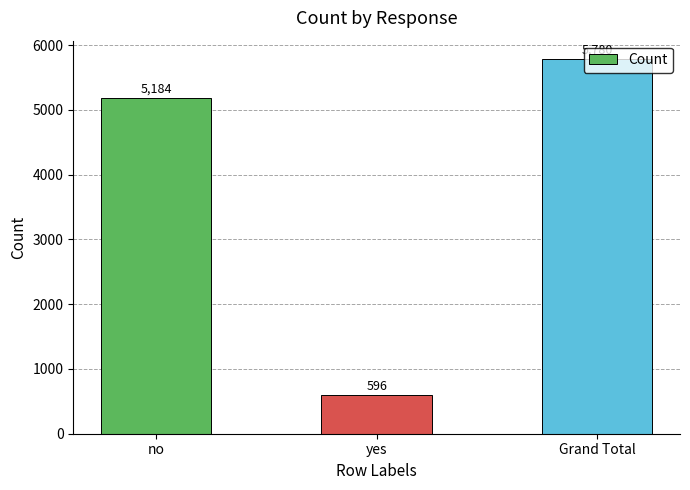

Rank the categories by value from lowest to highest.

yes, no, Grand Total